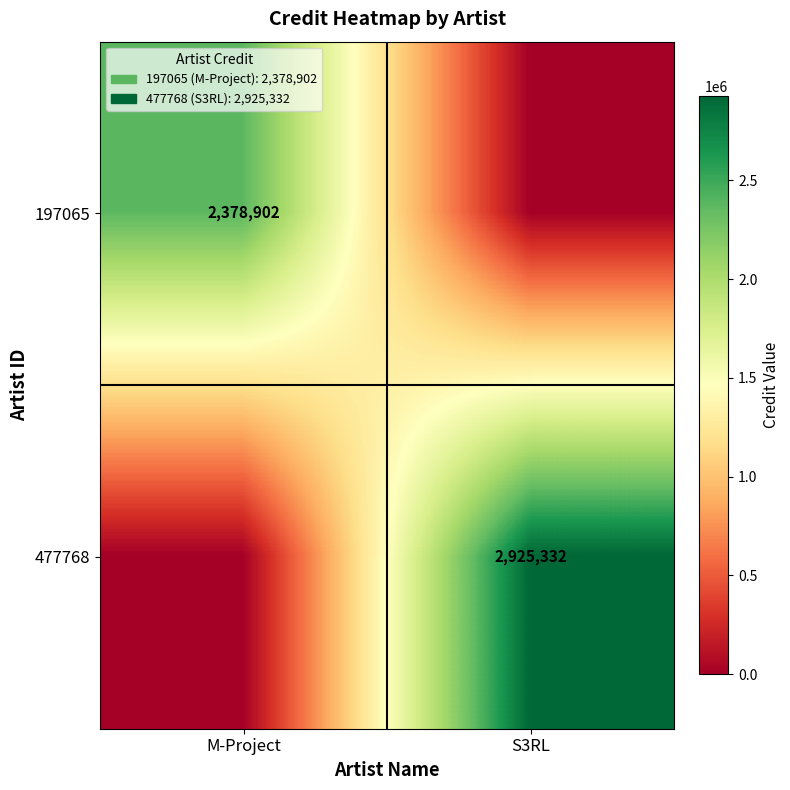

The 197065 series shows 4083361 at M-Project. True or false?

False